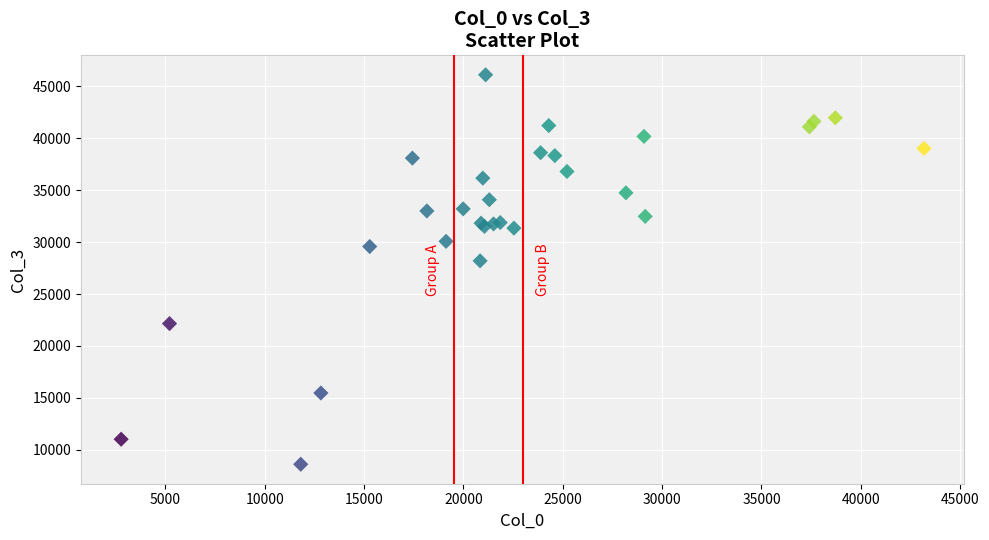

What Y value in the scatter plot is closest to 27362?

28197.8